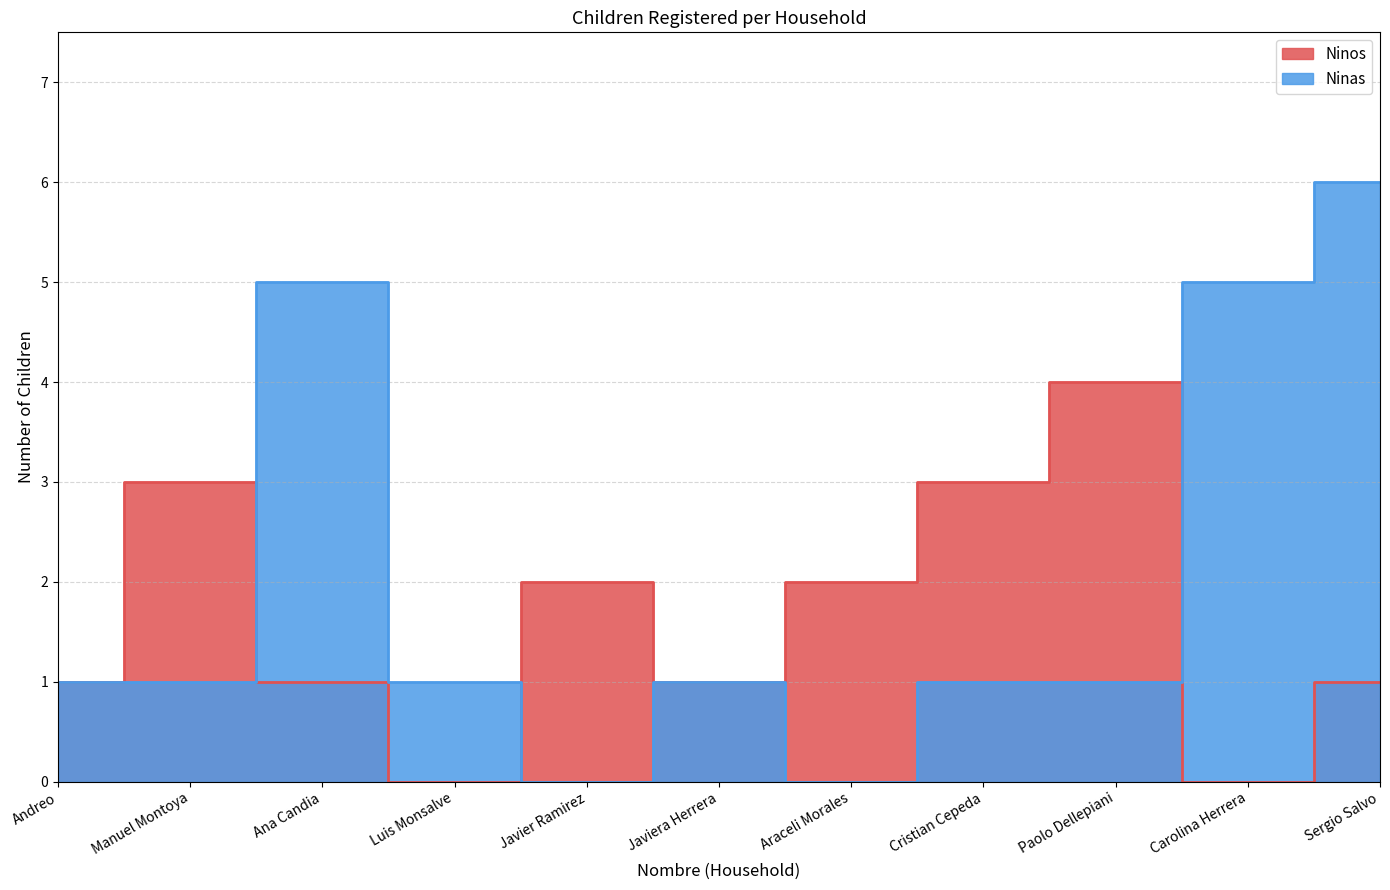

What position from the right is Carolina Herrera?

2